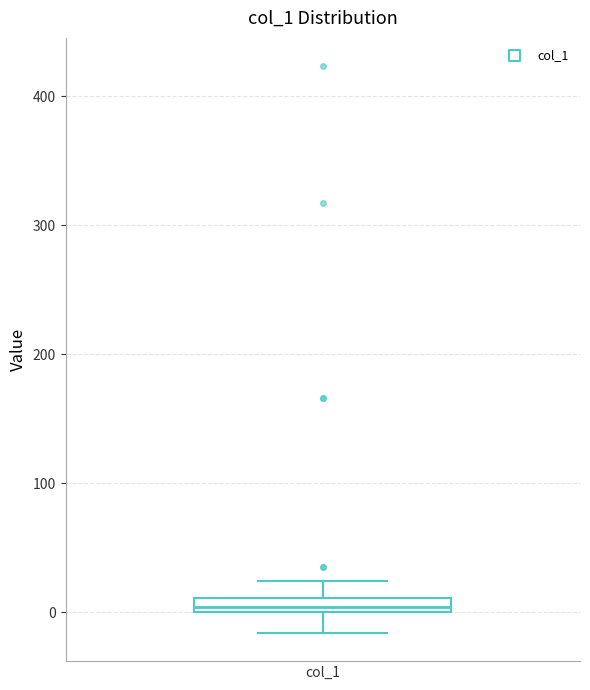

Where does the upper whisker of the box for col_1 end on the y-axis? The values are not printed on the chart, so give them approximately, as read against the axis.

20